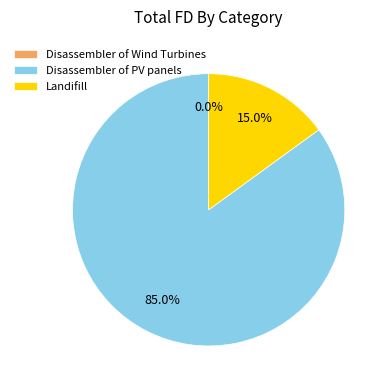

Is there a majority slice in this chart?

Yes